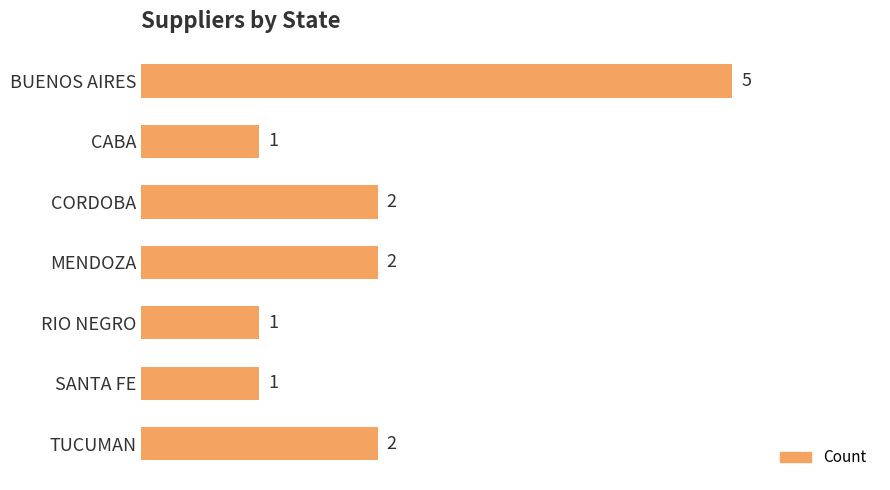

Reading bottom to top, transcribe all the data shown in this chart.

TUCUMAN=2	SANTA FE=1	RIO NEGRO=1	MENDOZA=2	CORDOBA=2	CABA=1	BUENOS AIRES=5